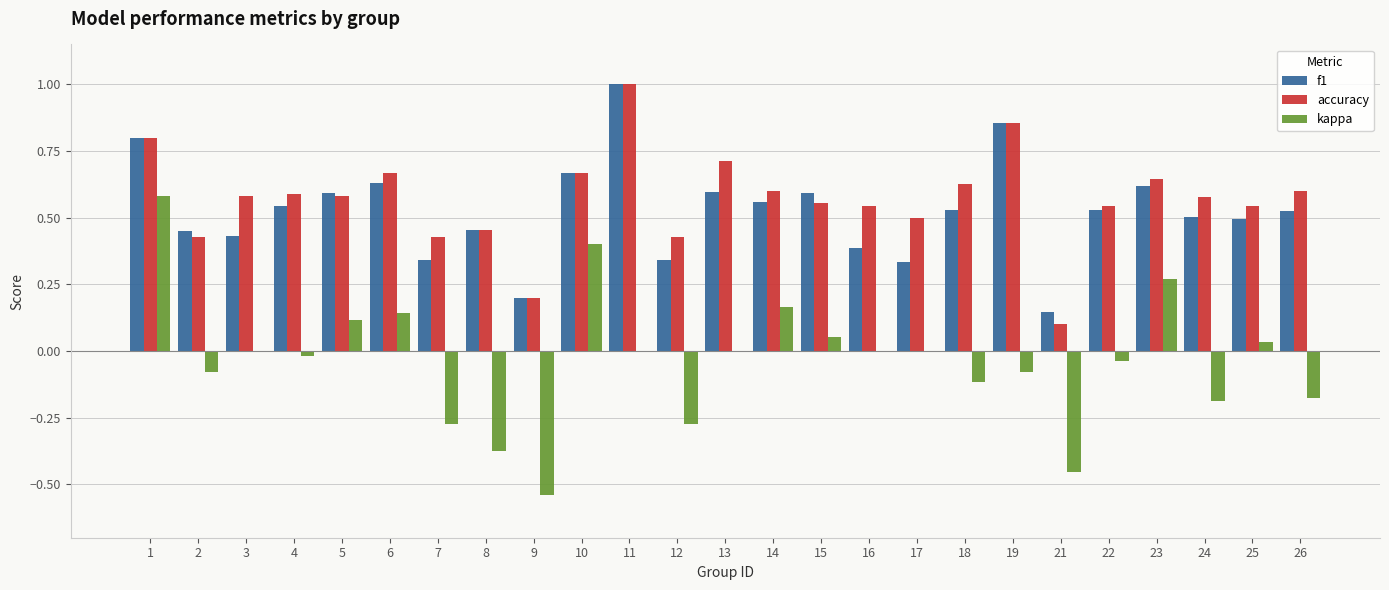

True or false: accuracy has a value of 0.0 at 21.

False